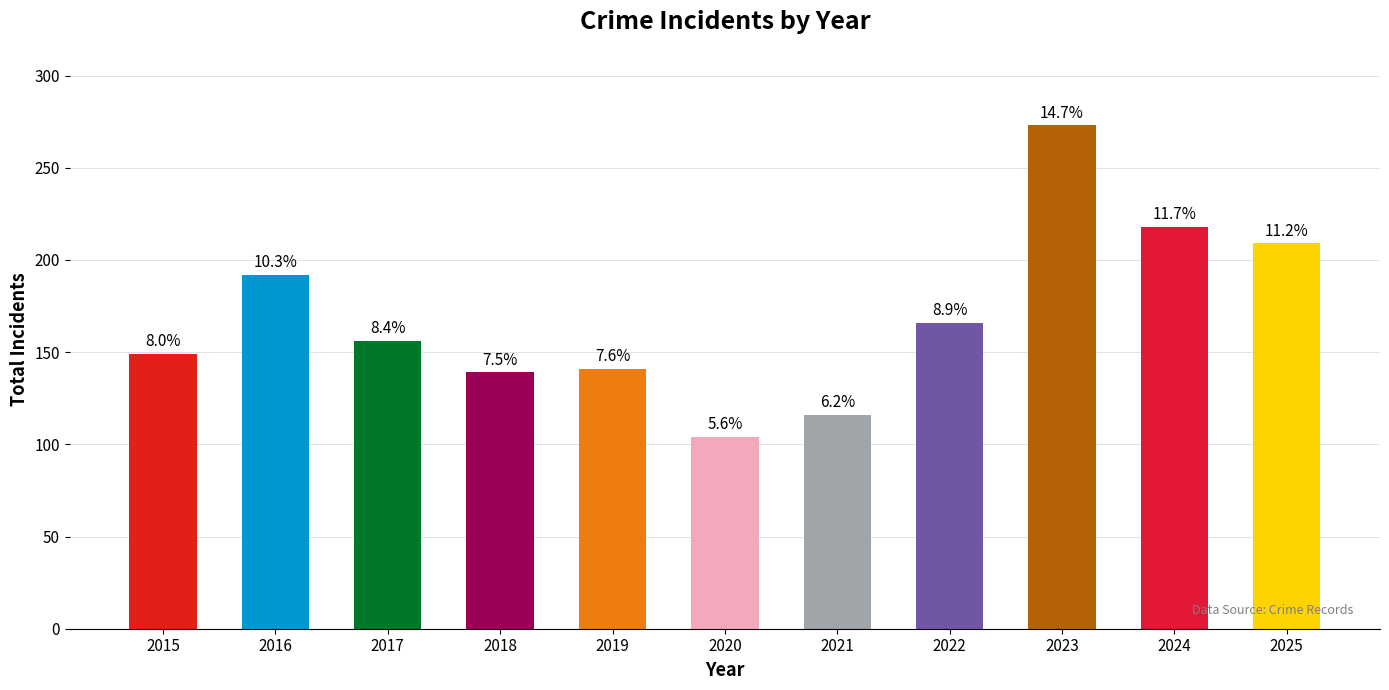

List the labels in order of value, largest first.

2023, 2024, 2025, 2016, 2022, 2017, 2015, 2019, 2018, 2021, 2020